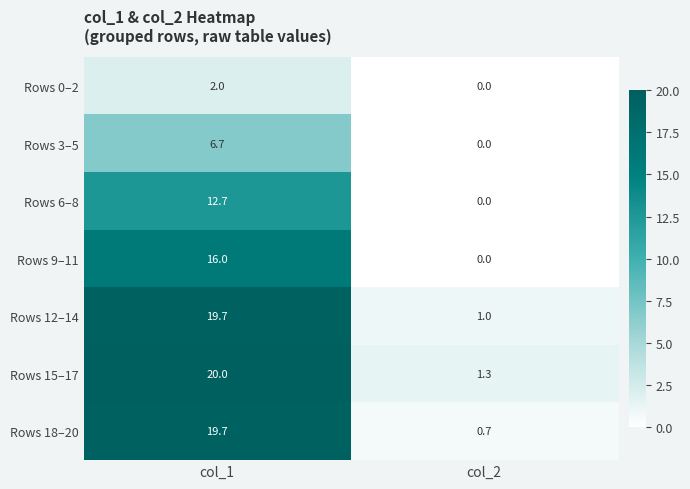

How many values in the Rows 18–20 series are below 19?

1